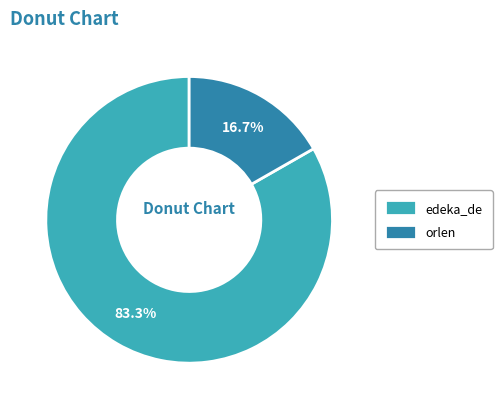

True or false: orlen accounts for 17% of the total.

True